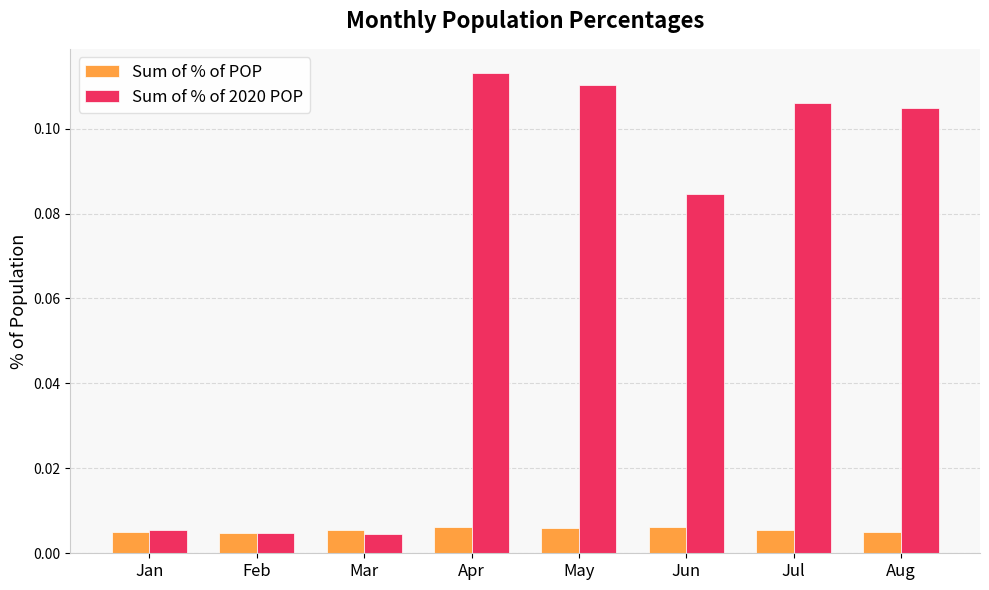

How many series are shown in this chart?

2